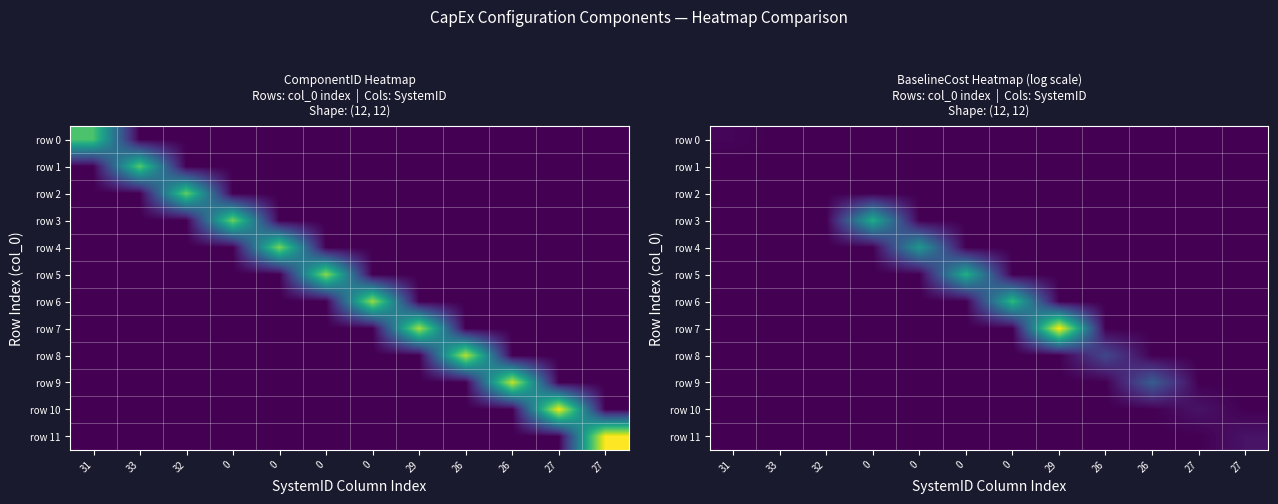

What is the difference between the maximum and minimum values in the row 7 series?

13.4